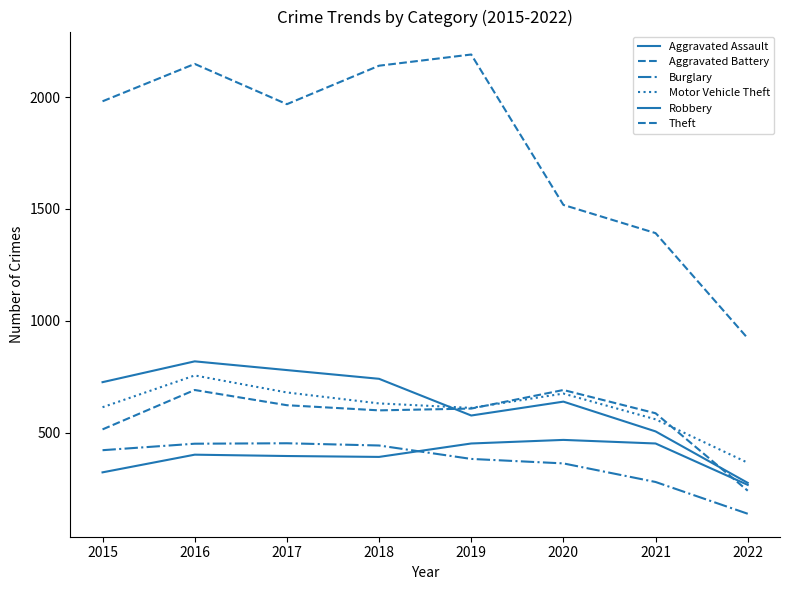

Does the chart have visible grid lines?

No